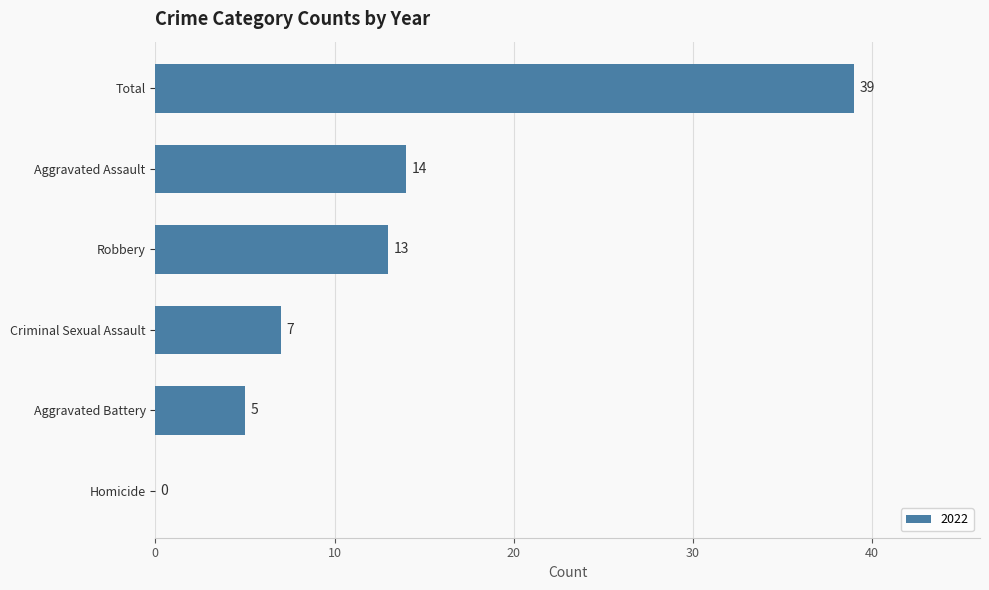

What is the sum of the values at Total and Robbery?

52